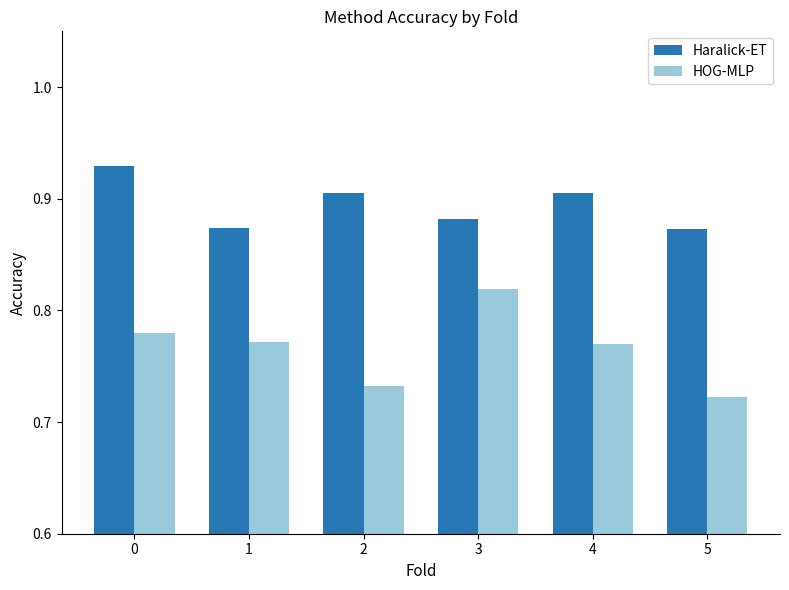

What is the spread (max minus min) of values at 4?

0.1